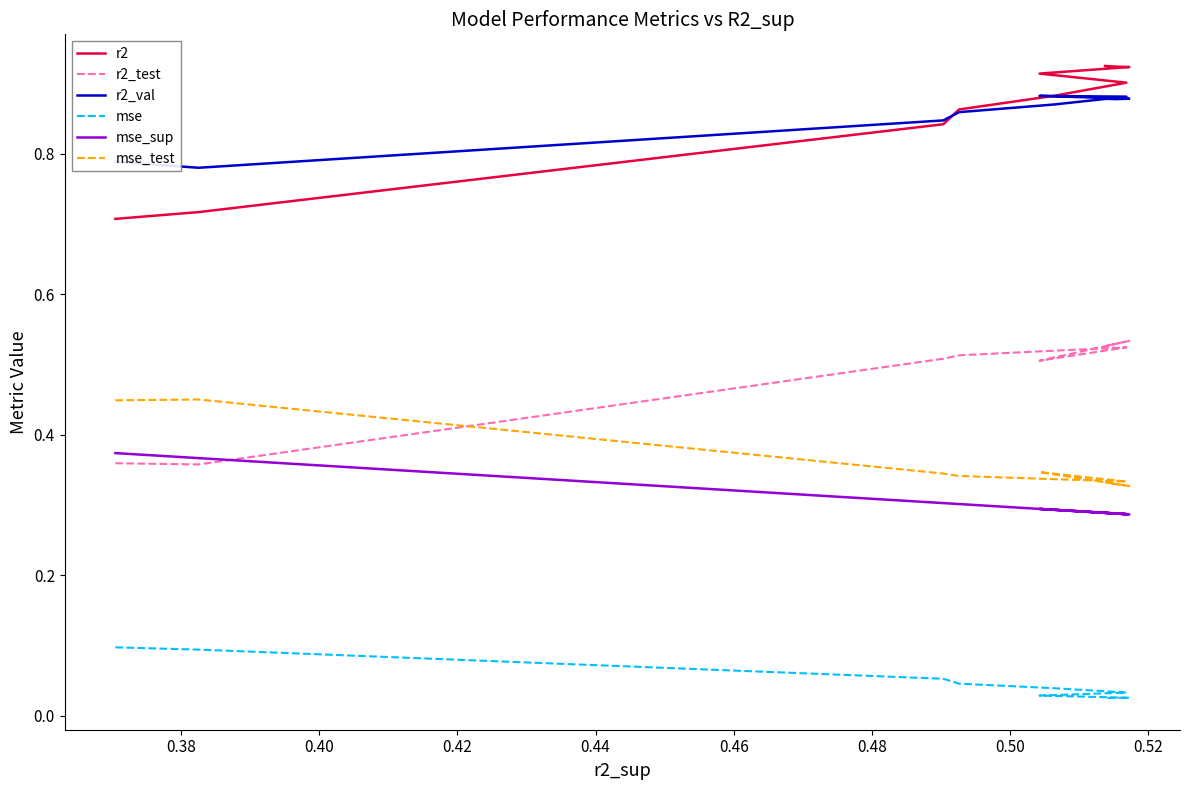

Reading left to right, extract all data points from this chart.

r2: 0.7	0.7	0.8	0.9	0.9	0.9	0.9	0.9	0.9	0.9
r2_test: 0.4	0.4	0.5	0.5	0.5	0.5	0.5	0.5	0.5	0.5
r2_val: 0.8	0.8	0.8	0.9	0.9	0.9	0.9	0.9	0.9	0.9
mse: 0.1	0.1	0.1	0.0	0.0	0.0	0.0	0.0	0.0	0.0
mse_sup: 0.4	0.4	0.3	0.3	0.3	0.3	0.3	0.3	0.3	0.3
mse_test: 0.4	0.5	0.3	0.3	0.3	0.3	0.3	0.3	0.3	0.3